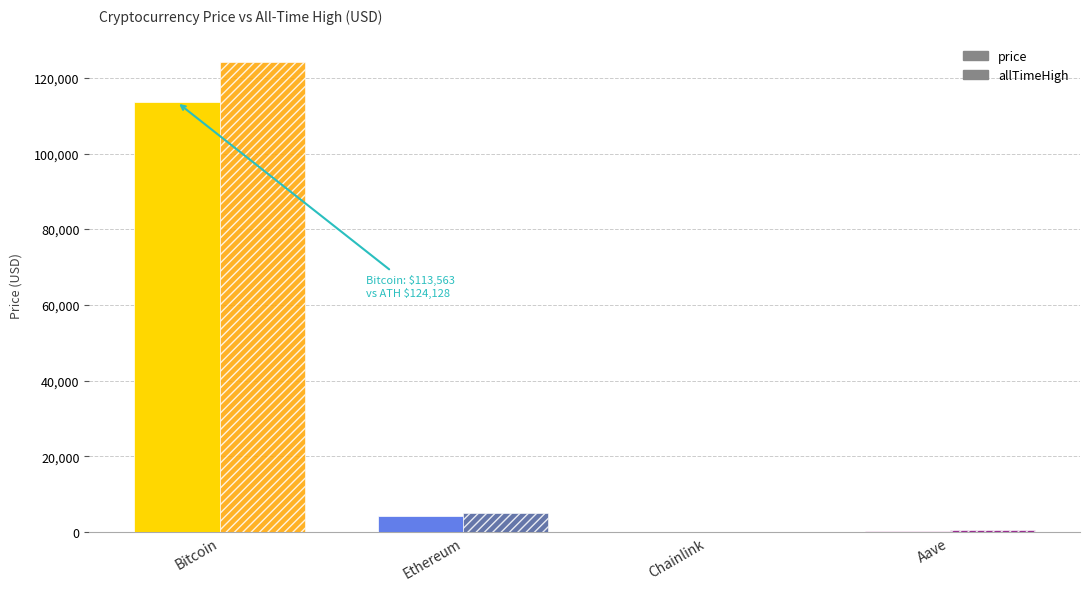

What is the spread (max minus min) of values at Aave?

386.8